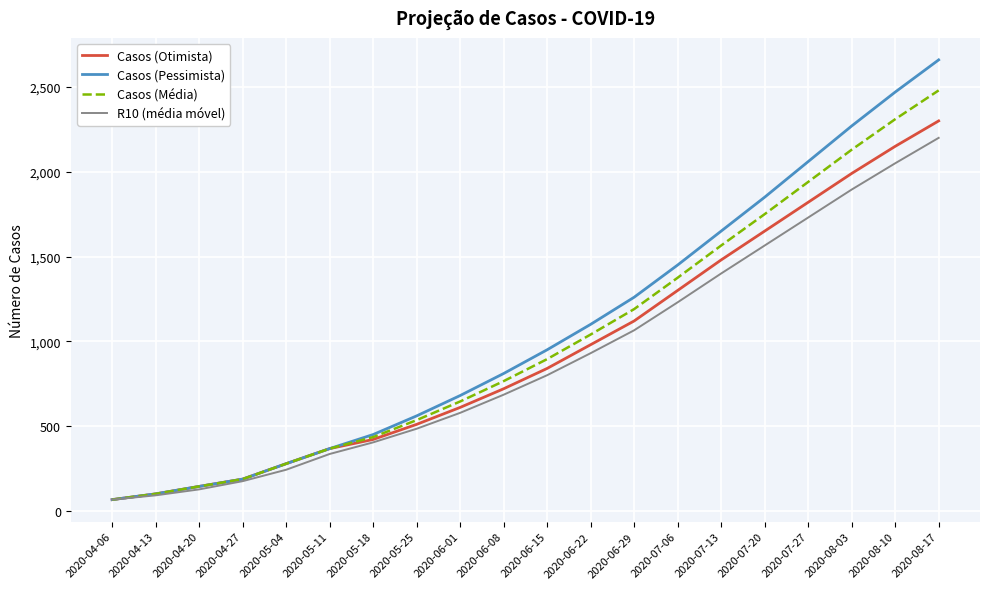

Which series has the largest total across all categories?

Casos (Pessimista)